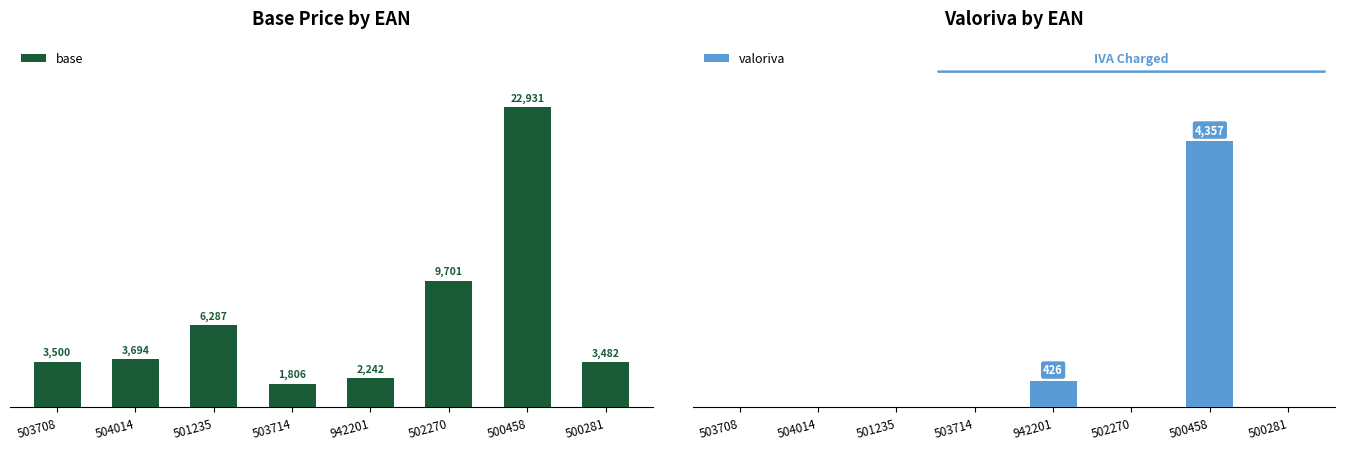

At which label is base closest to 12368?

502270